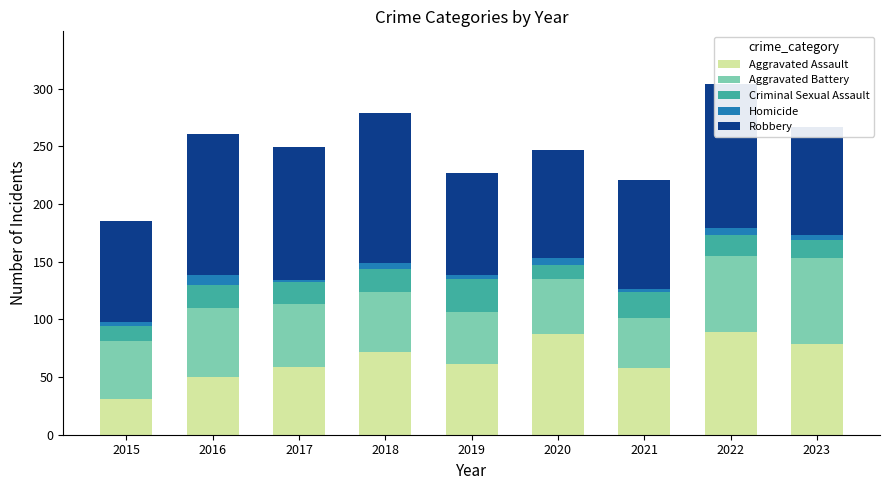

The Aggravated Assault series shows 82 at 2019. True or false?

False